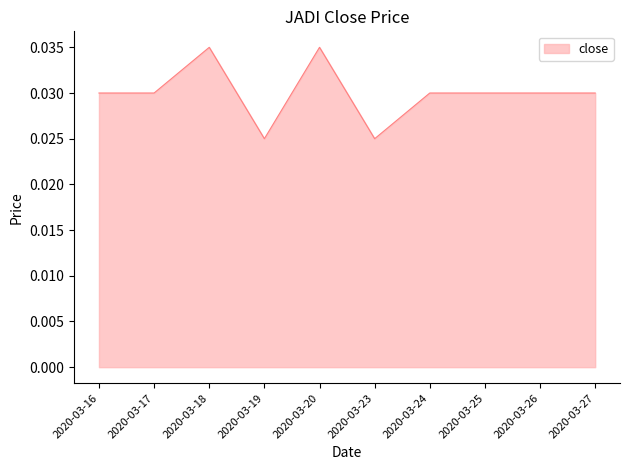

Which has a higher value, 2020-03-23 or 2020-03-16?

2020-03-16